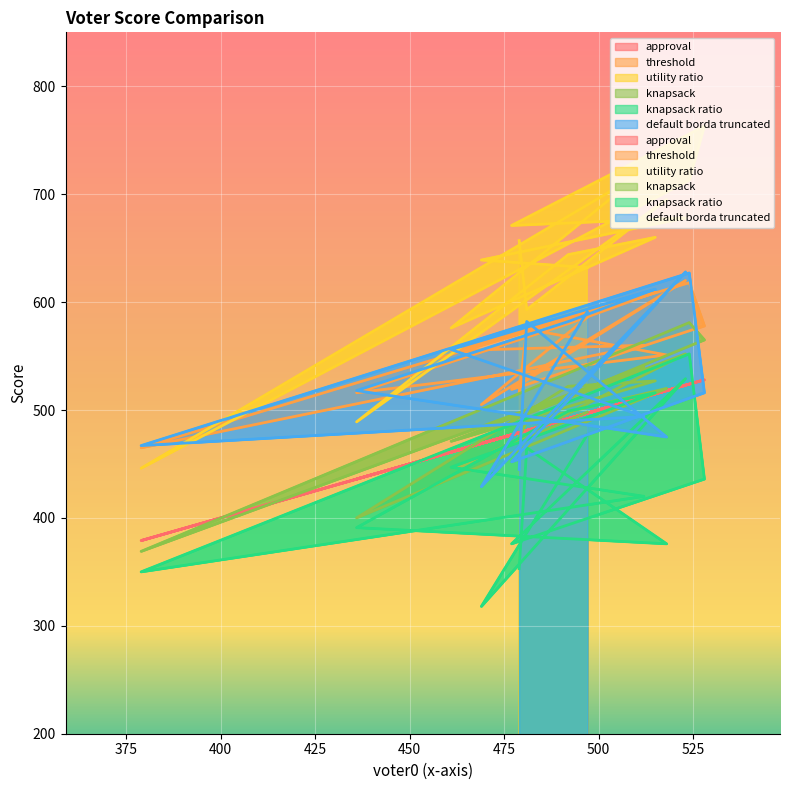

Which series has the widest spread of values?

utility ratio